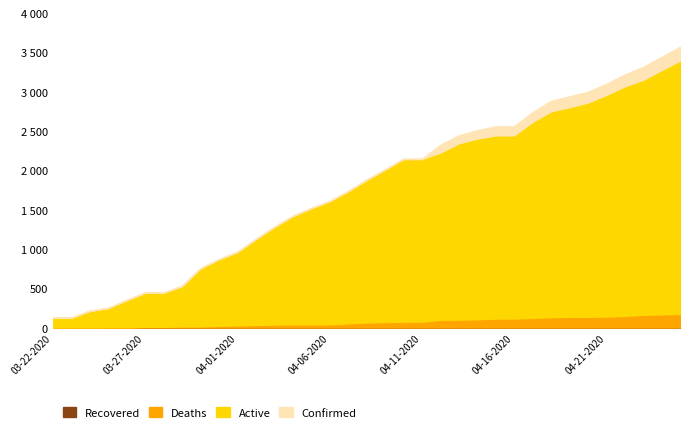

Count the number of data series in this chart.

4